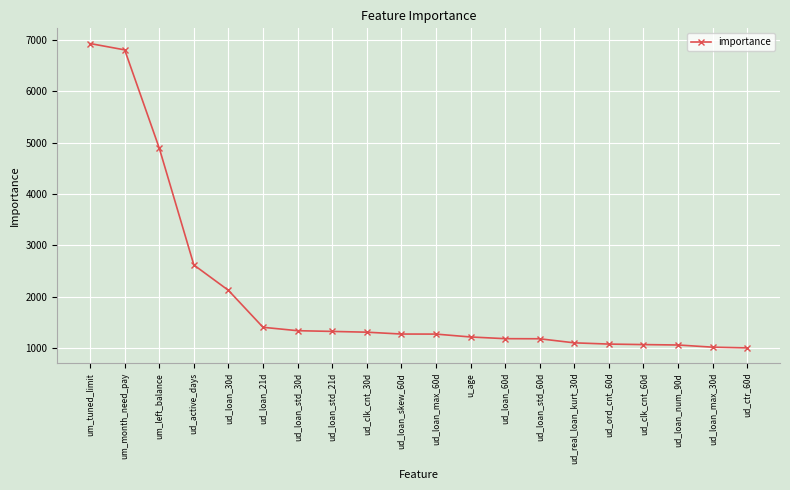

The value at ud_ord_cnt_60d is 1083. True or false?

True